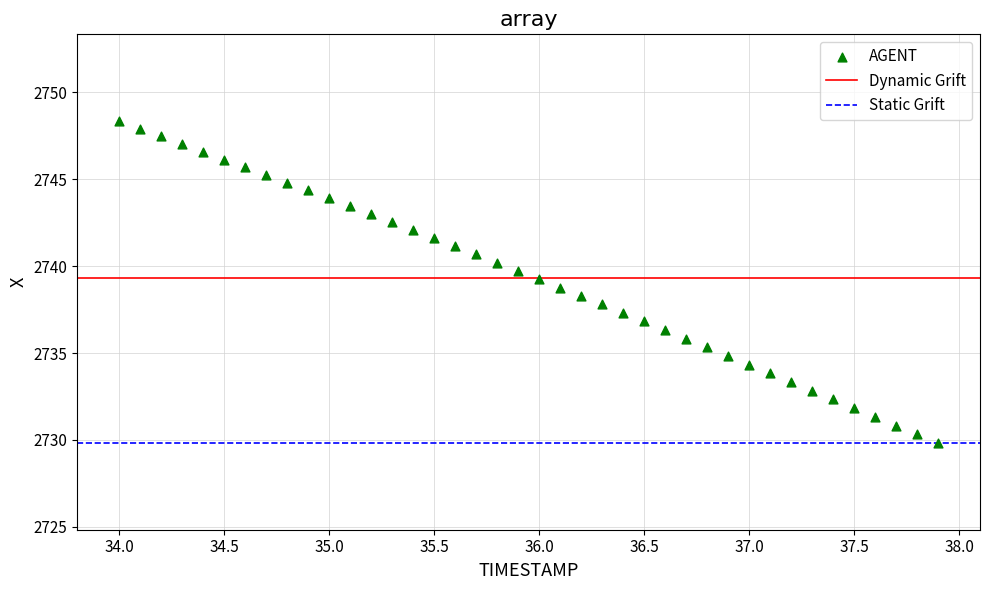

What is the range of Y values (max minus min)?

18.5